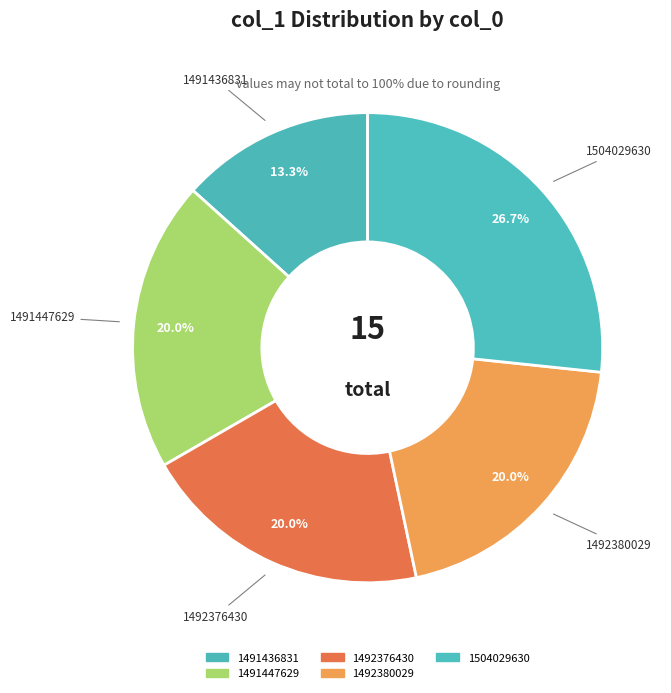

How many slices are in this pie chart?

5